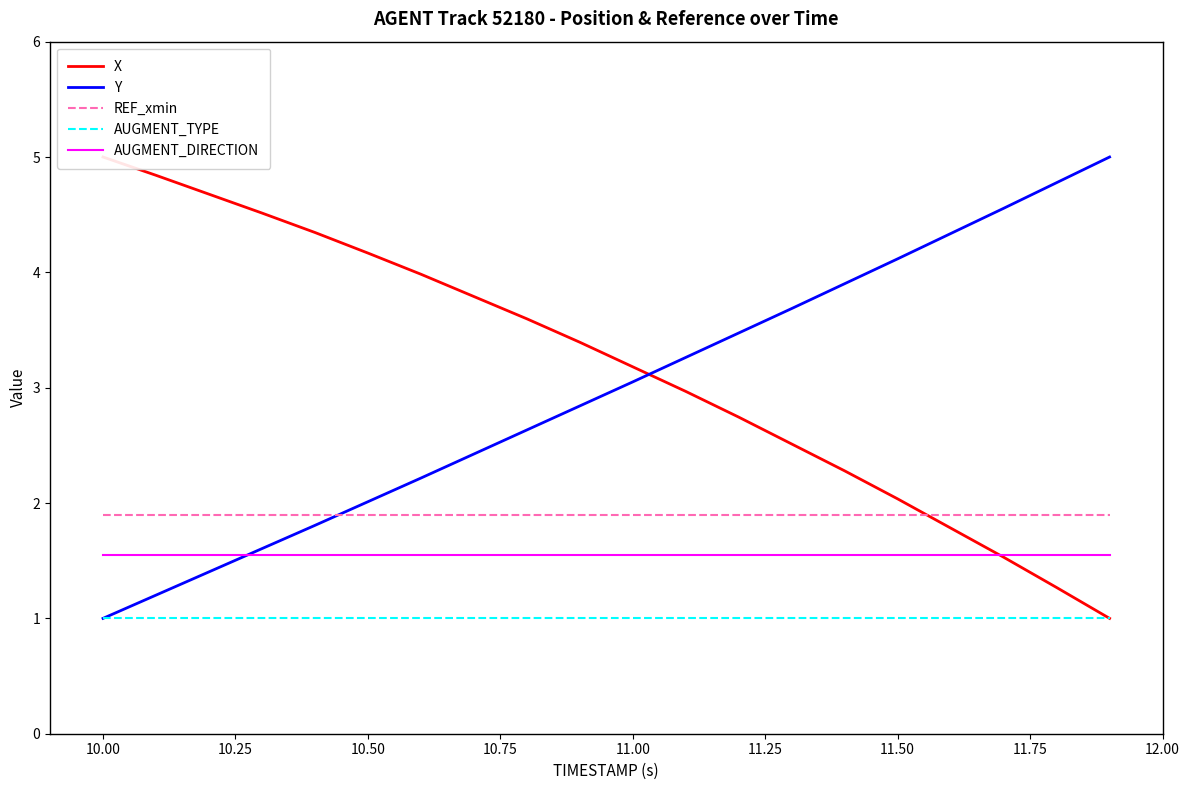

True or false: REF_xmin and AUGMENT_TYPE intersect in this chart.

False